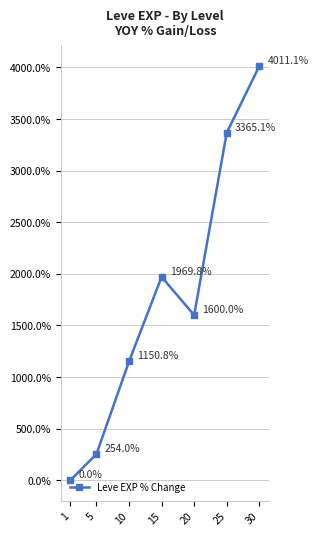

The chart shows a value of 4011.1 at 30. True or false?

True